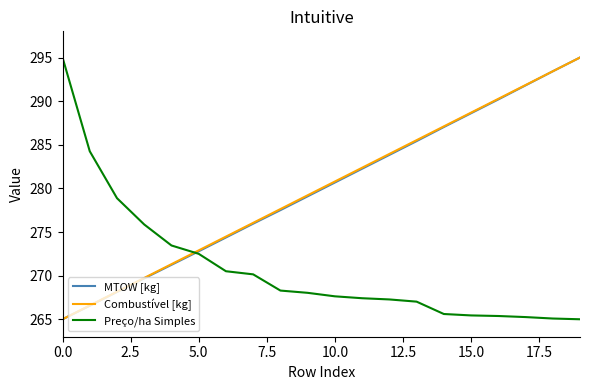

What is the smallest value displayed?

265.0